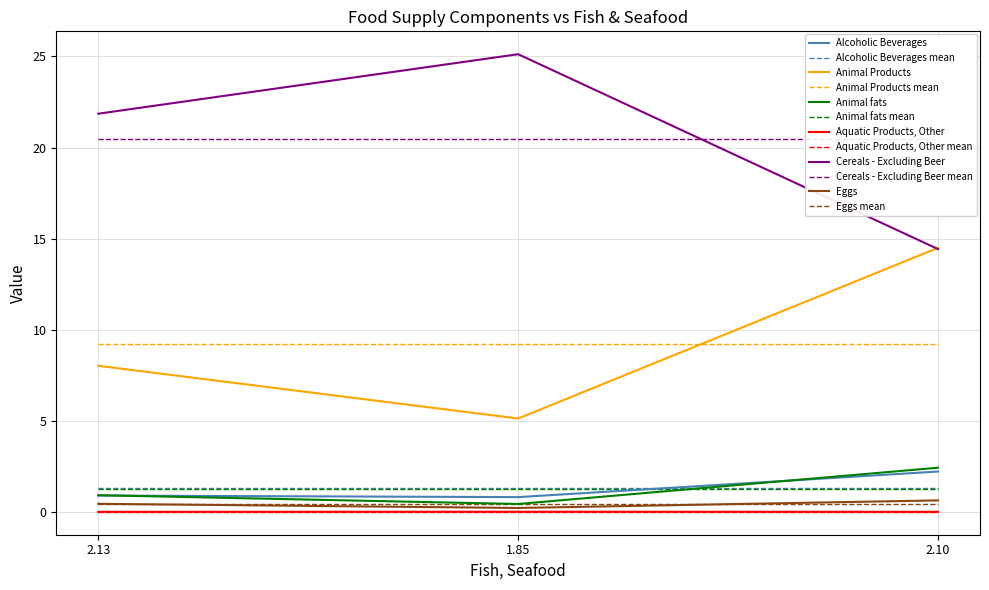

True or false: Animal Products has a value of 2.9 at 1.85.

False